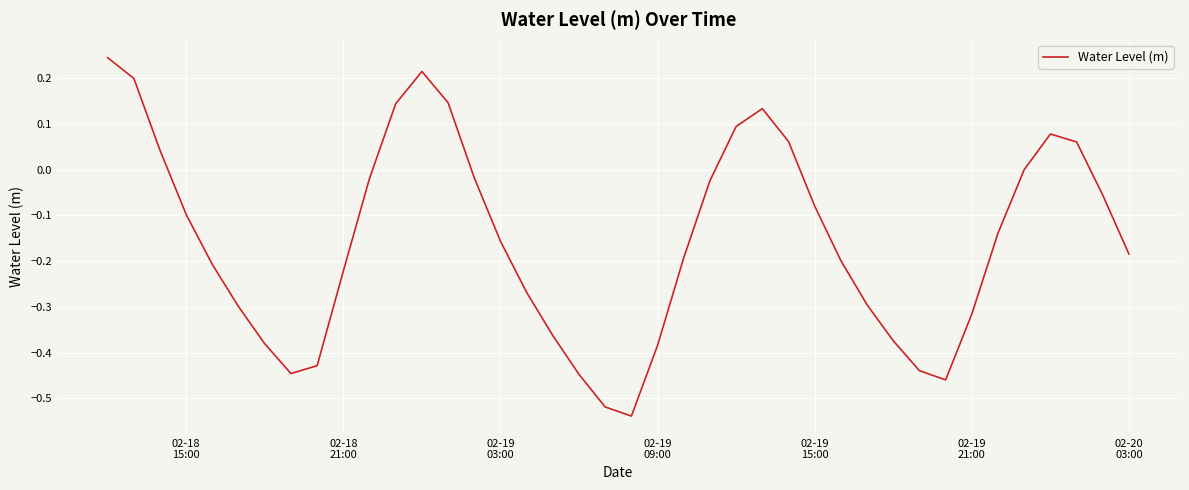

How many lines are shown in the chart?

1